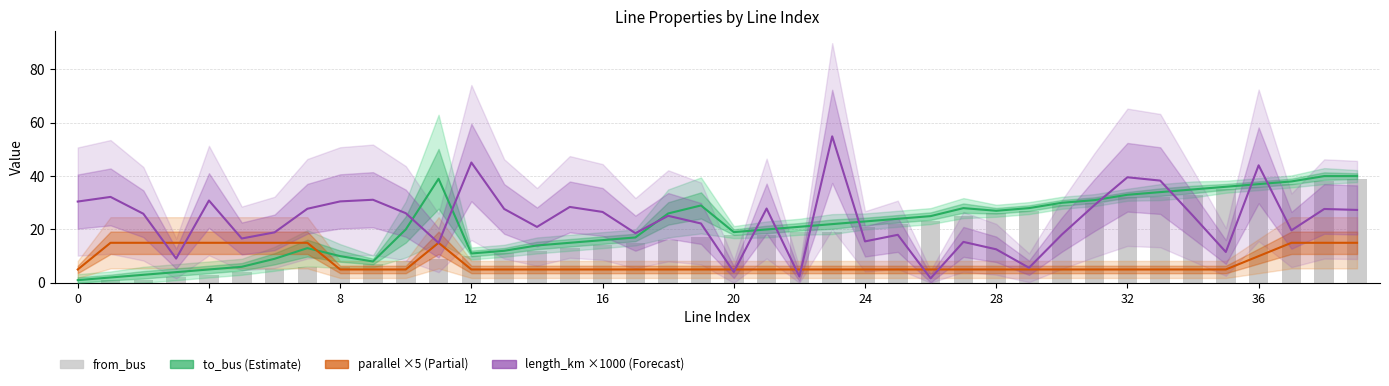

Where is length_km (×1000) nearest to the value 28?

21